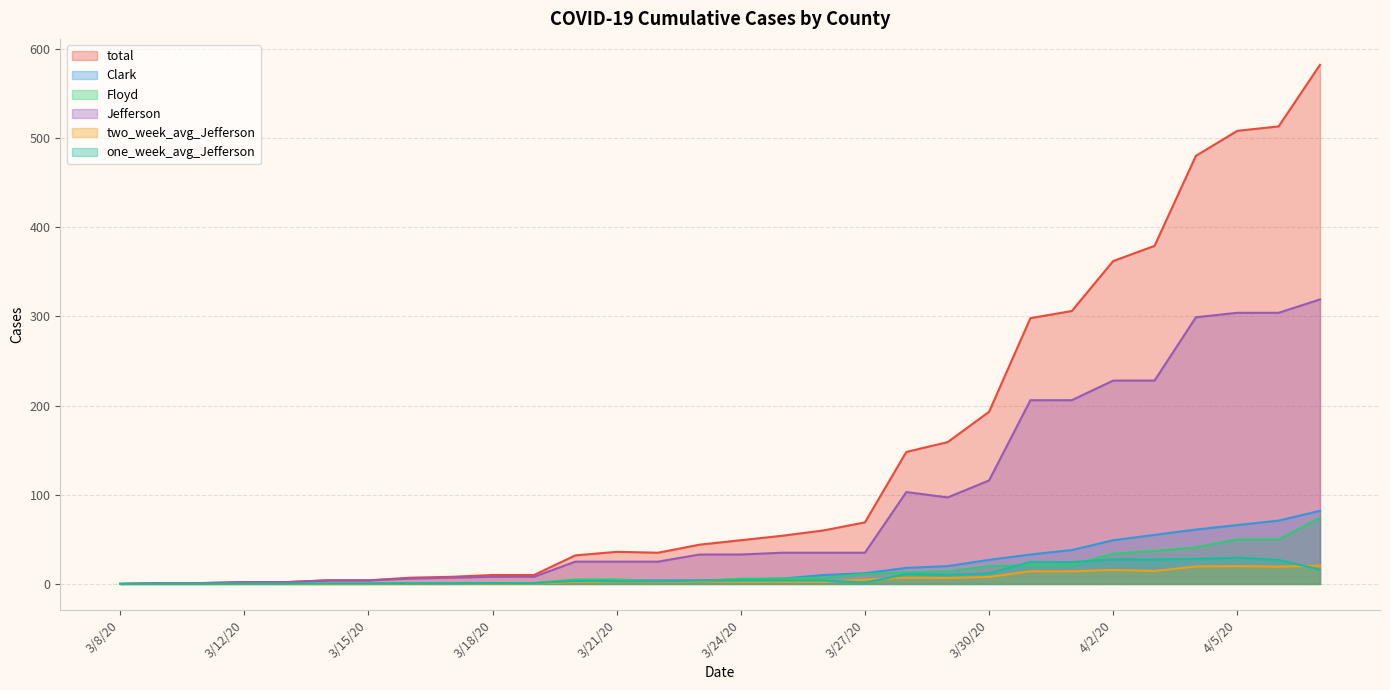

What is the greatest value displayed?

582.0